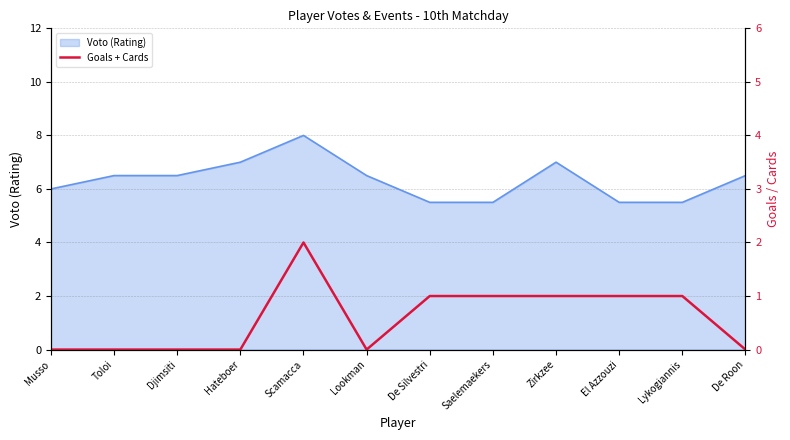

What is the highest value of the Voto (Rating) series?

8.0